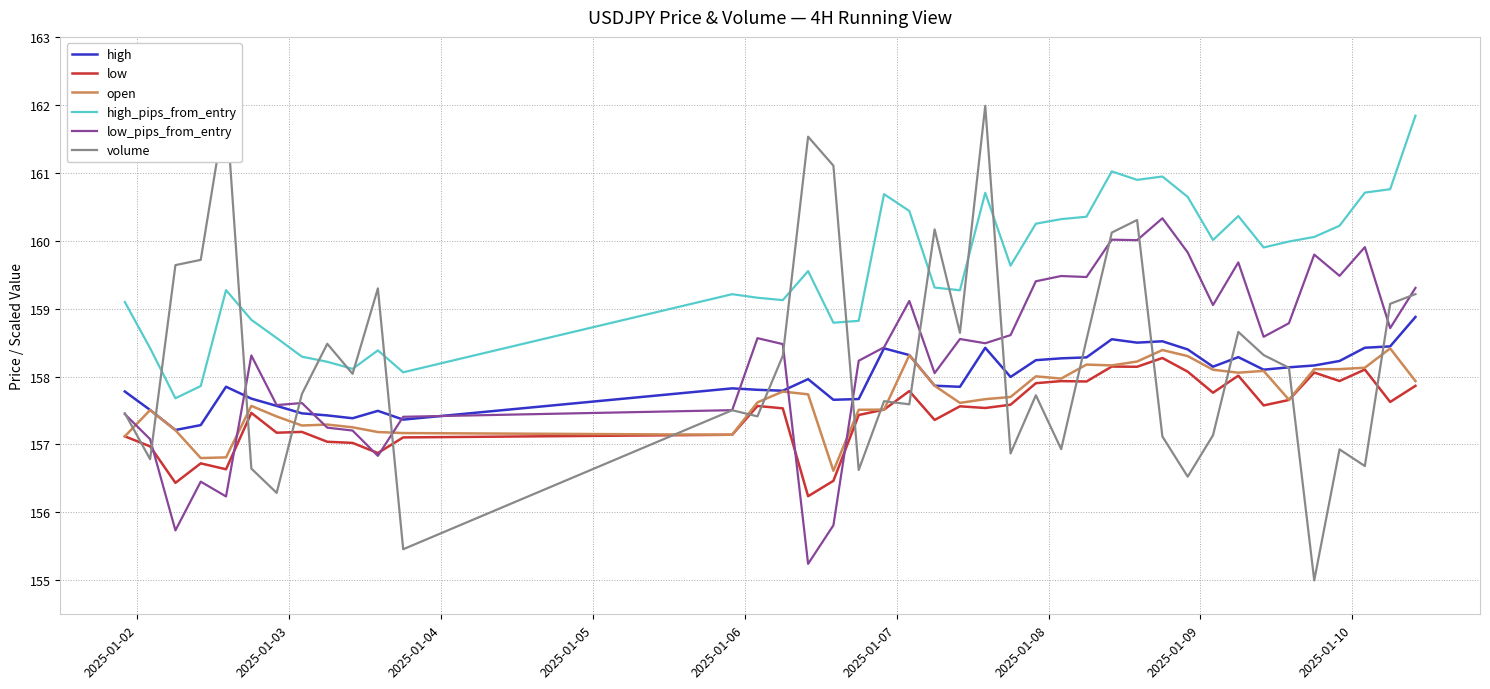

What is the minimum value shown in the chart?

155.0